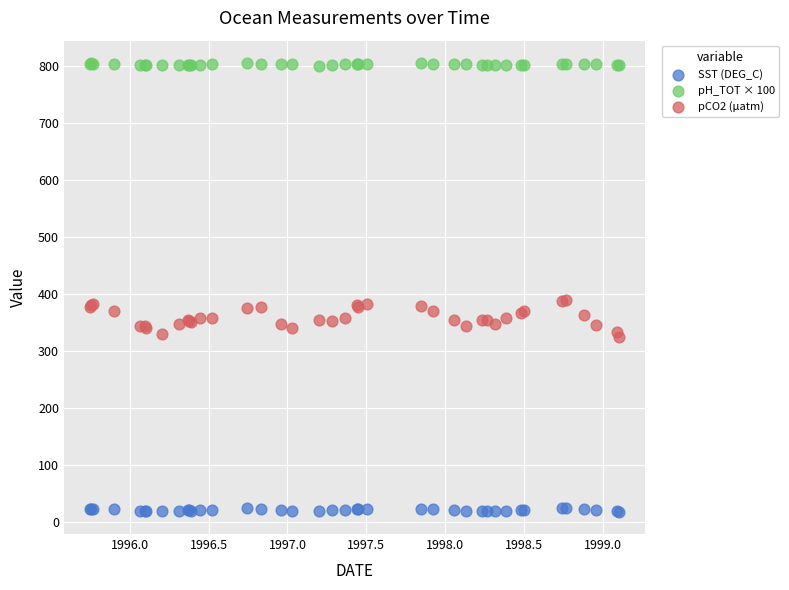

Which series contains the highest Y value?

pH_TOT × 100